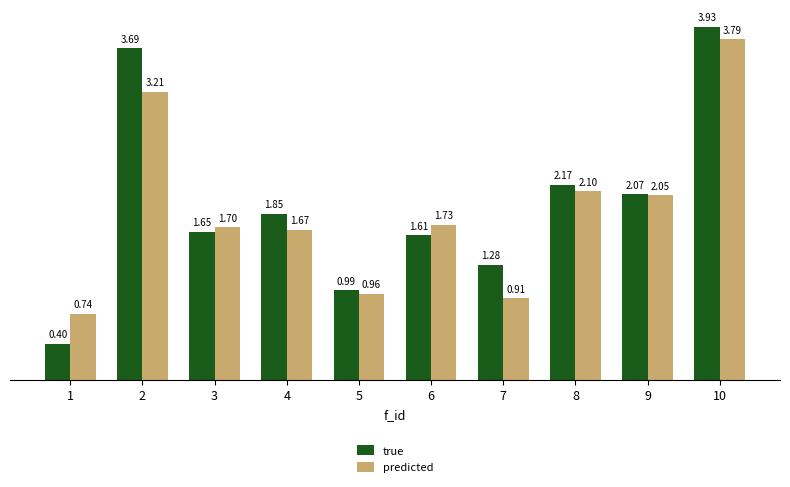

How many series are shown in this chart?

2